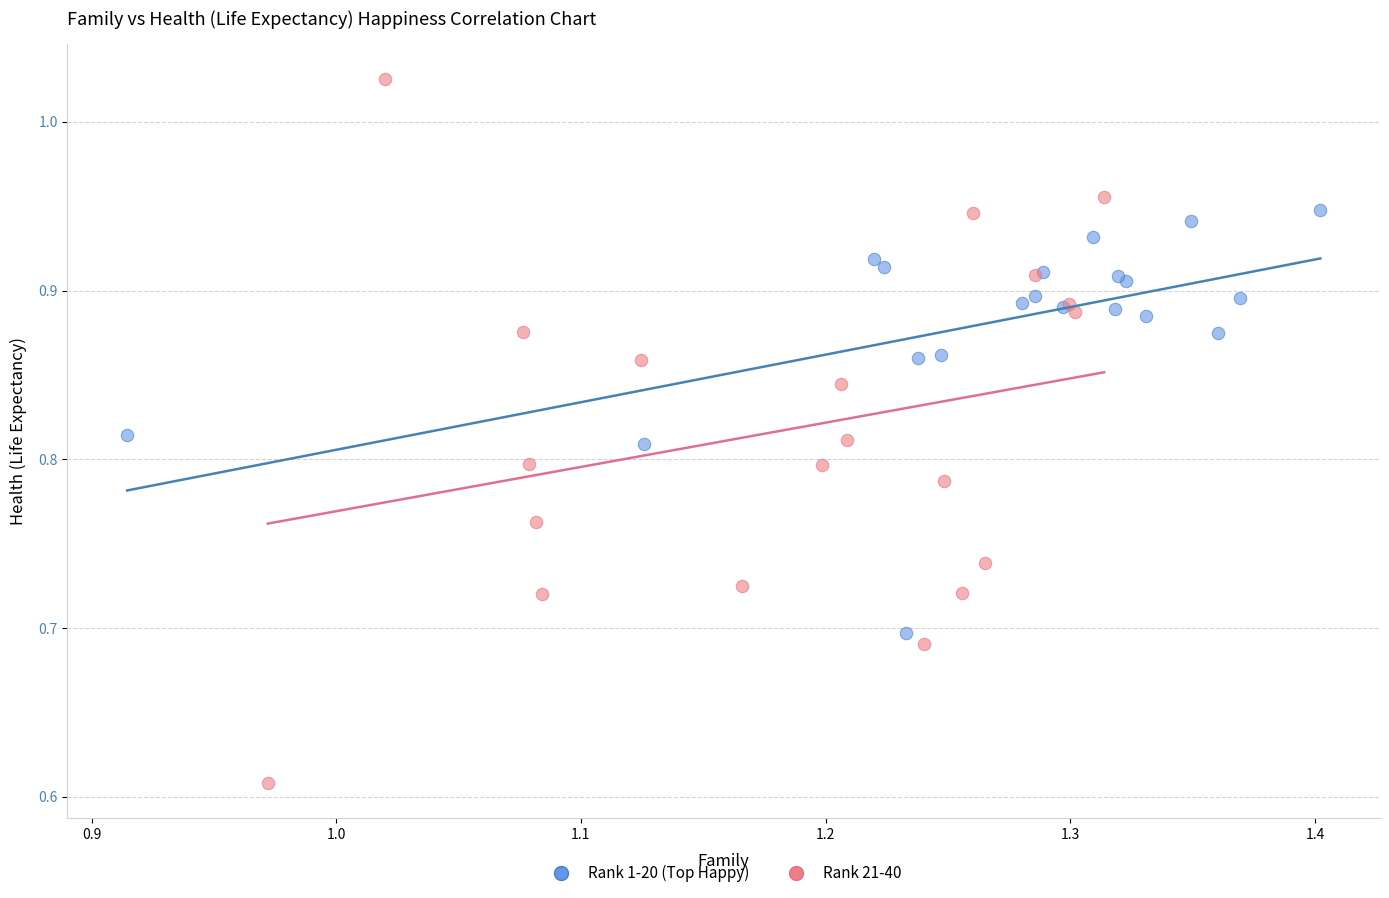

Which series reaches the maximum Y coordinate?

Rank 21-40